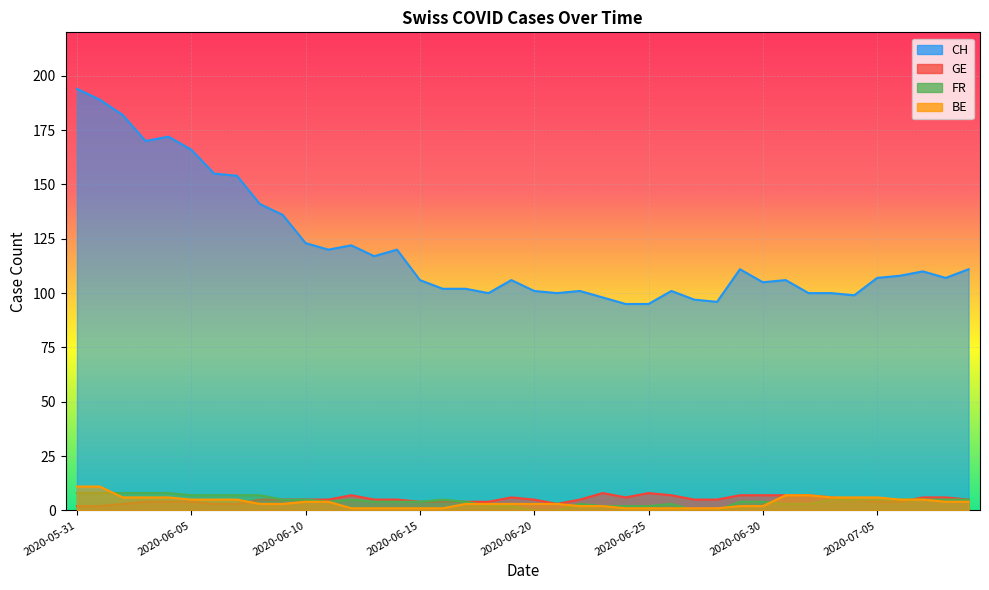

At which category does FR reach its first local peak?

2020-06-12